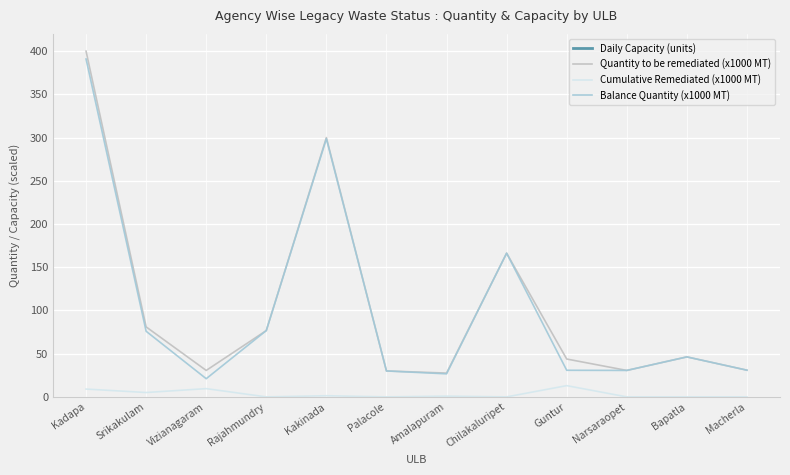

In Daily Capacity (units), how many points are higher than both neighbors (excluding endpoints)?

4